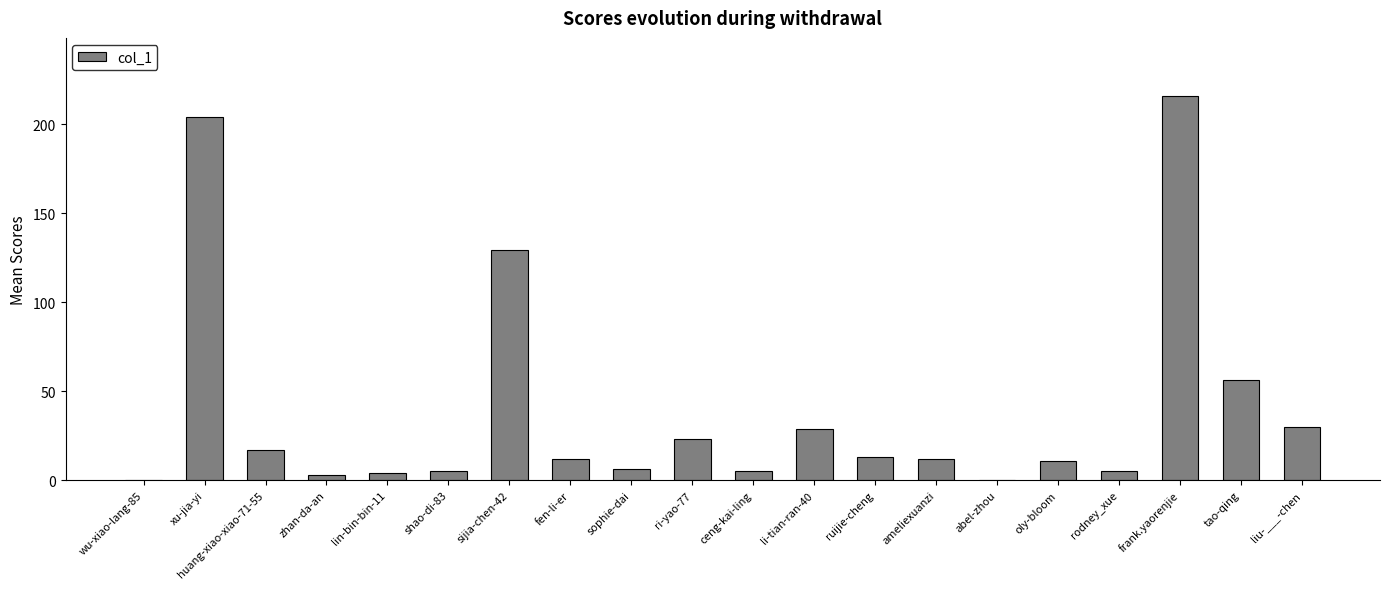

How many data points does each series have?

20